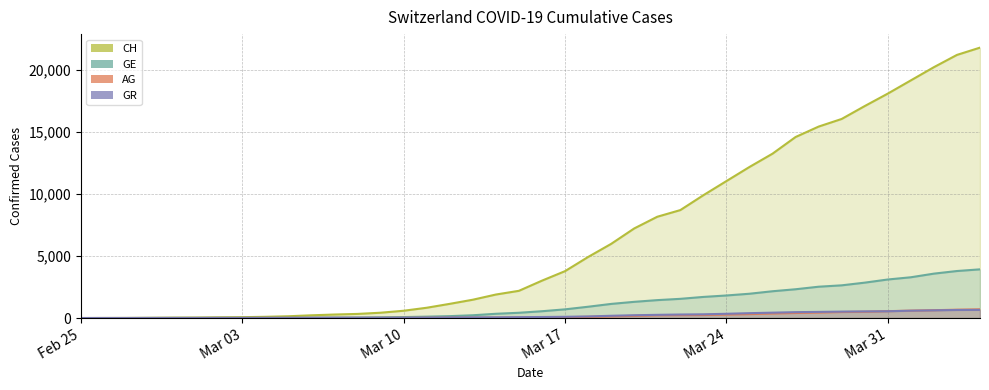

Between 2020-03-03 and 2020-03-06, which series saw the biggest shift?

CH